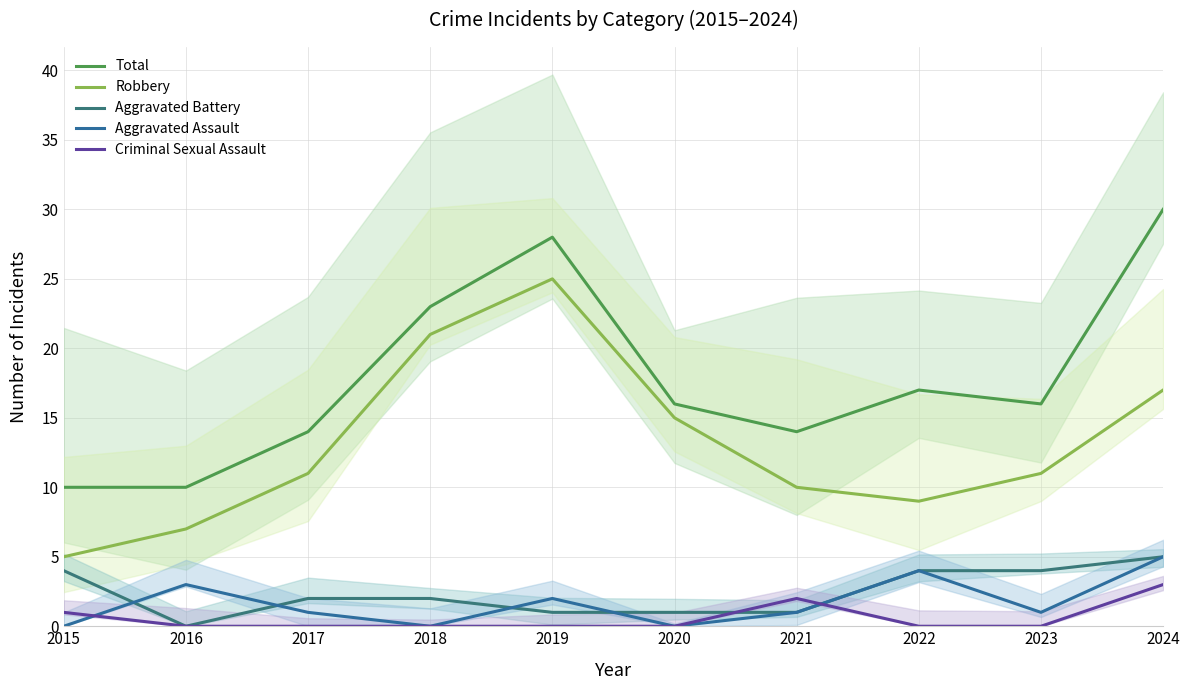

At 2024, list the series in order from largest to smallest.

Total, Robbery, Aggravated Battery, Aggravated Assault, Criminal Sexual Assault